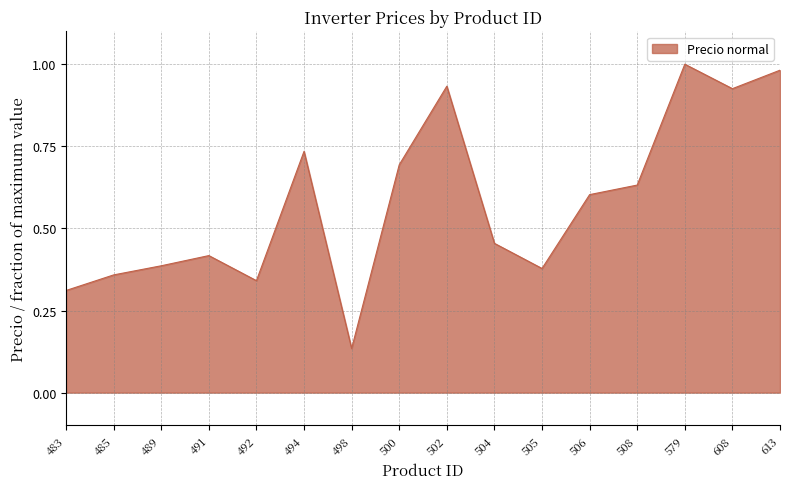

What is the sum of all values?

9.3